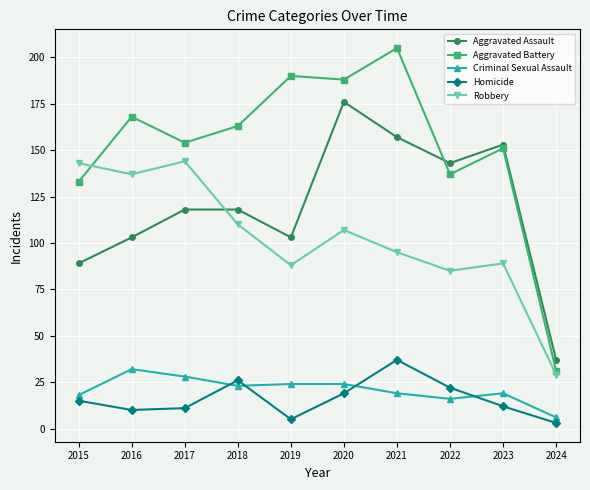

In Homicide, how many points are lower than both neighbors (excluding endpoints)?

2